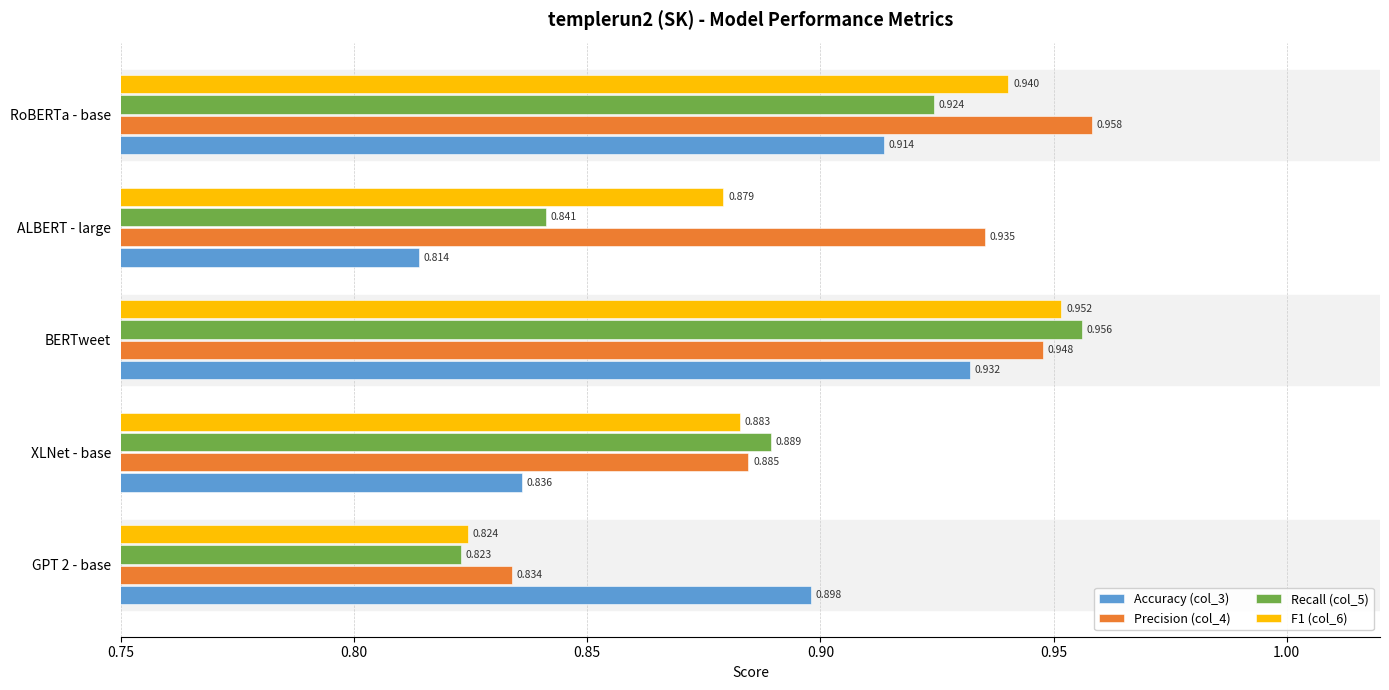

How many categories are shown in the chart?

5